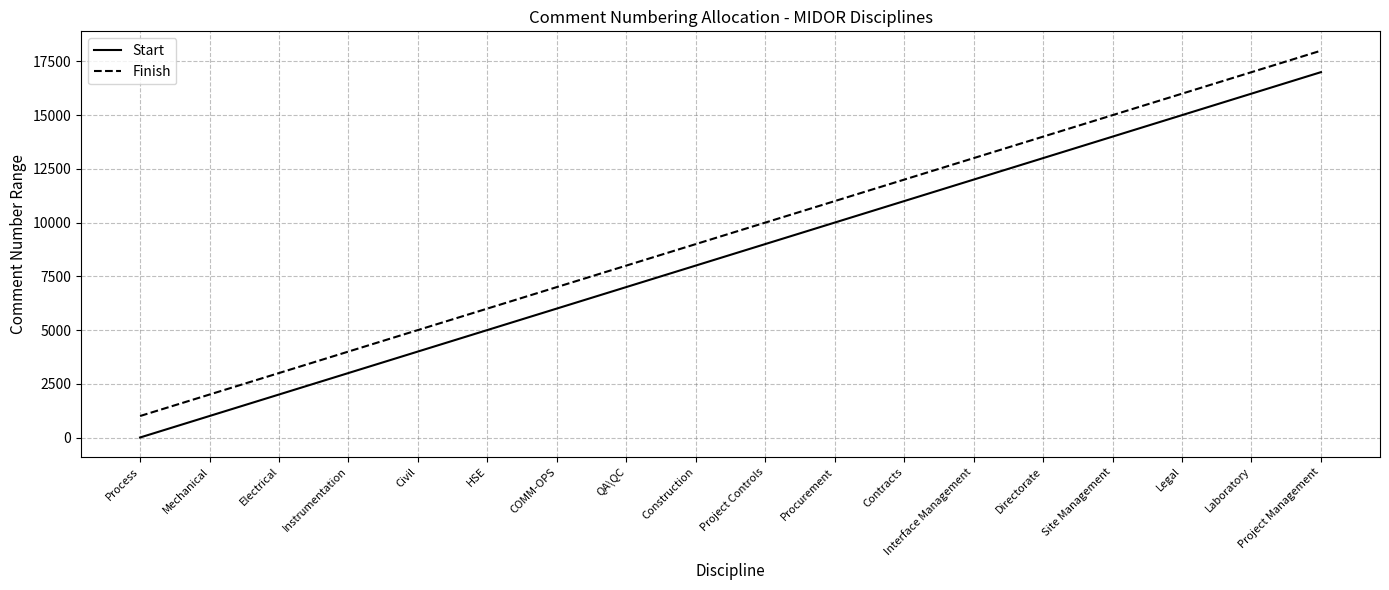

What is the difference between the Start values at COMM-OPS and Construction?

2000